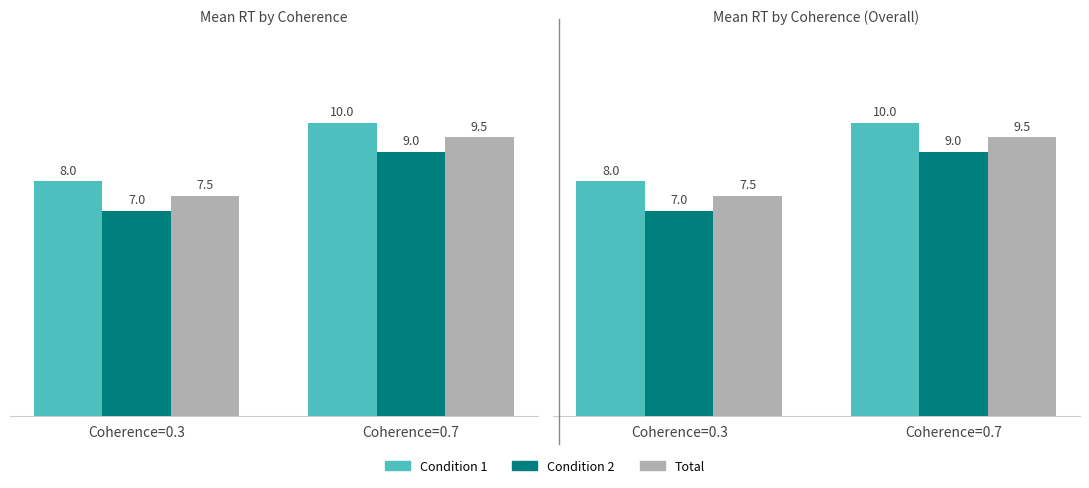

What is the average value of the Condition 1 series?

9.0